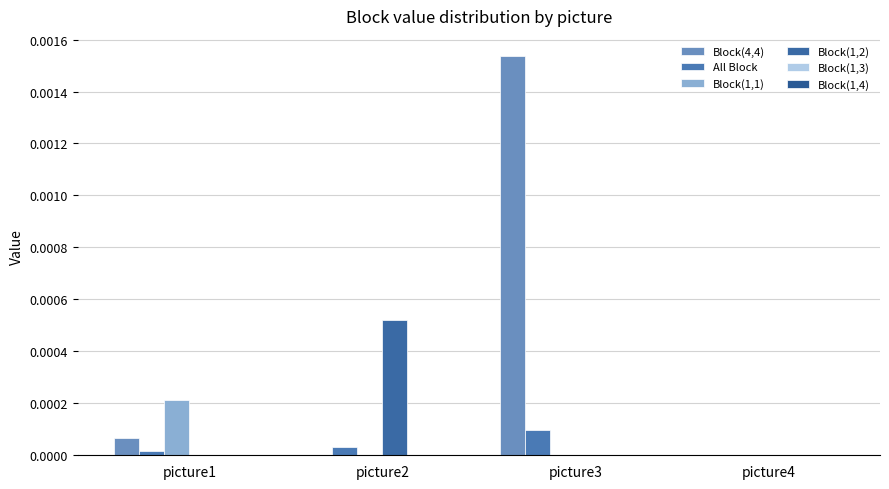

Is it true that Block(1,2) equals 0.0 at picture3?

False